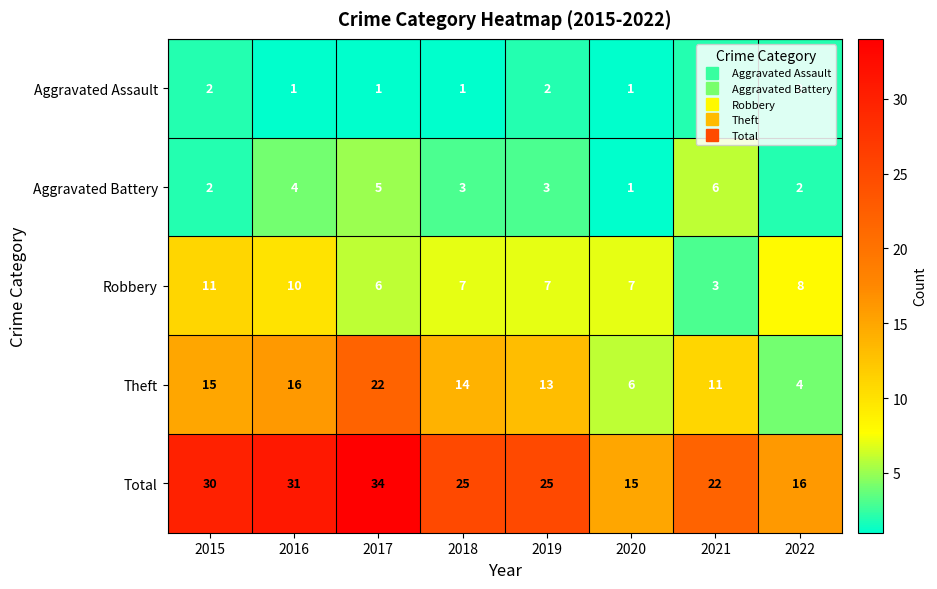

Read the Aggravated Battery value at 2019.

3